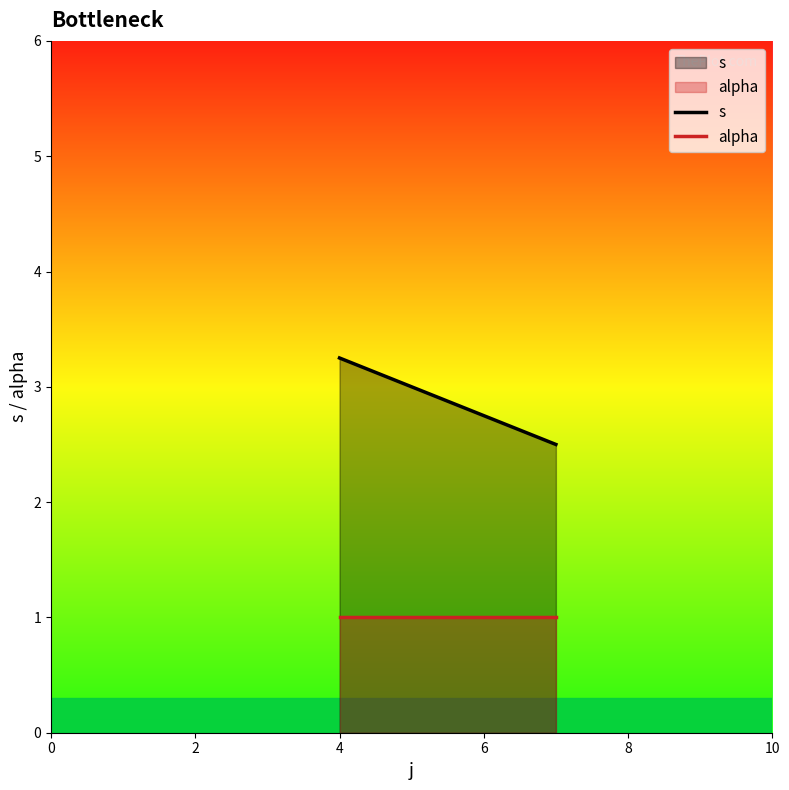

Rank the series by their average value, from lowest to highest.

alpha, s